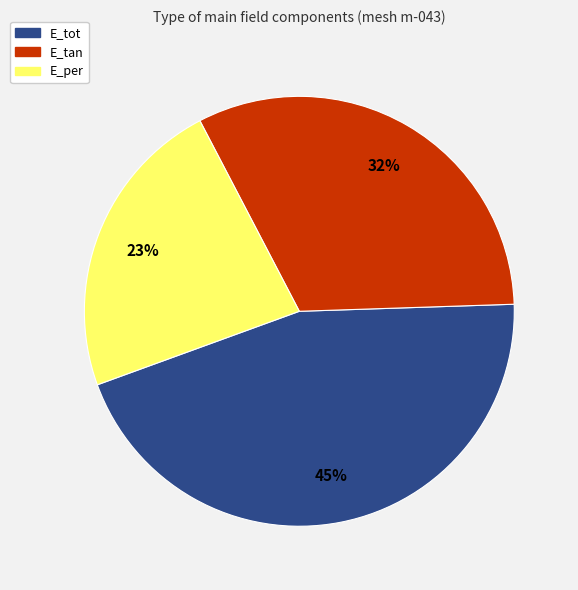

To the nearest percent, what is the average slice percentage?

33%